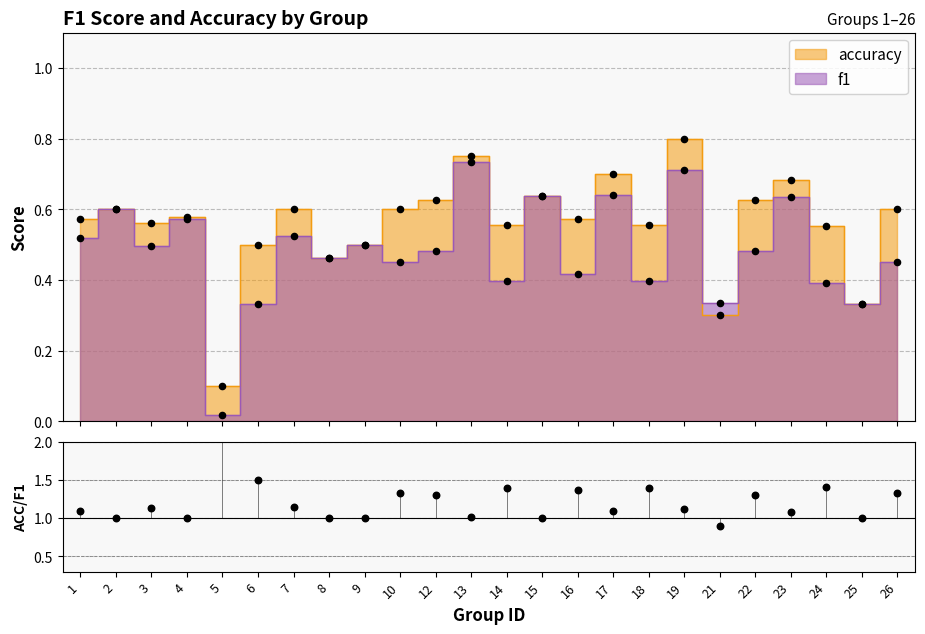

Approximately how many times larger is the value at 13 compared to 14?

0.7